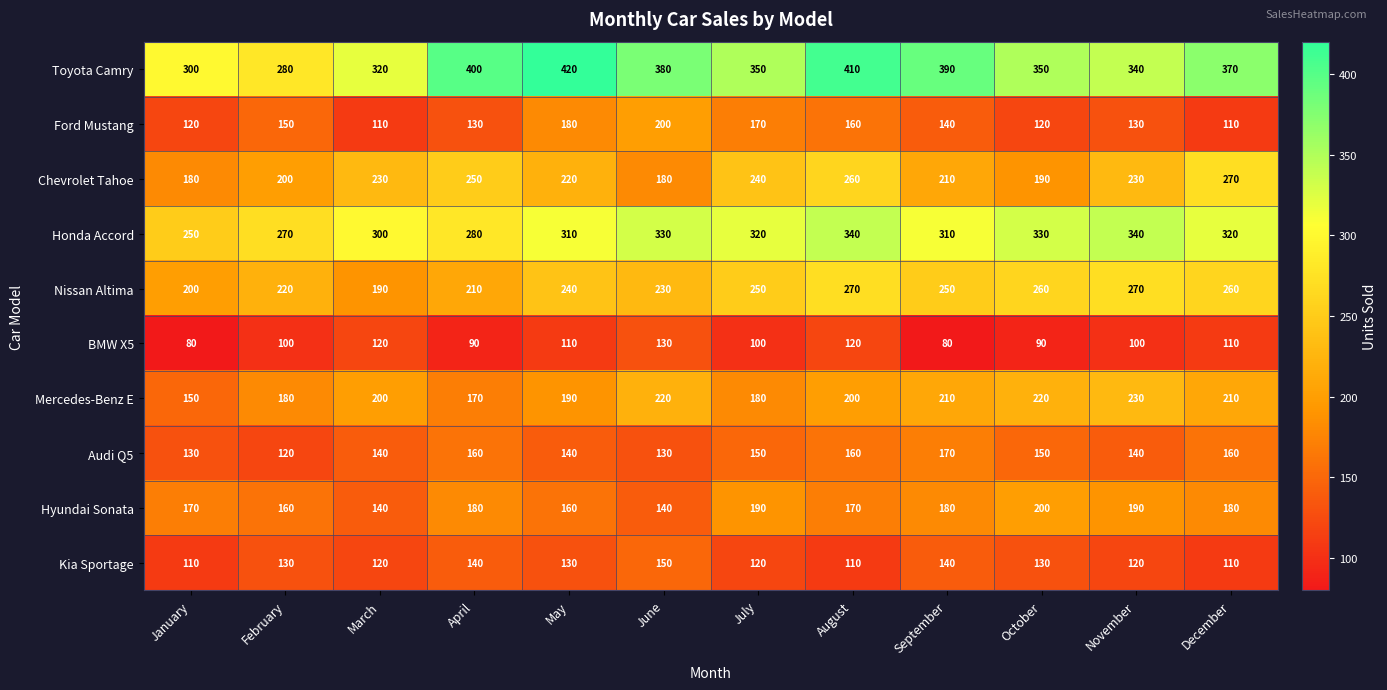

How many categories are shown in the chart?

12